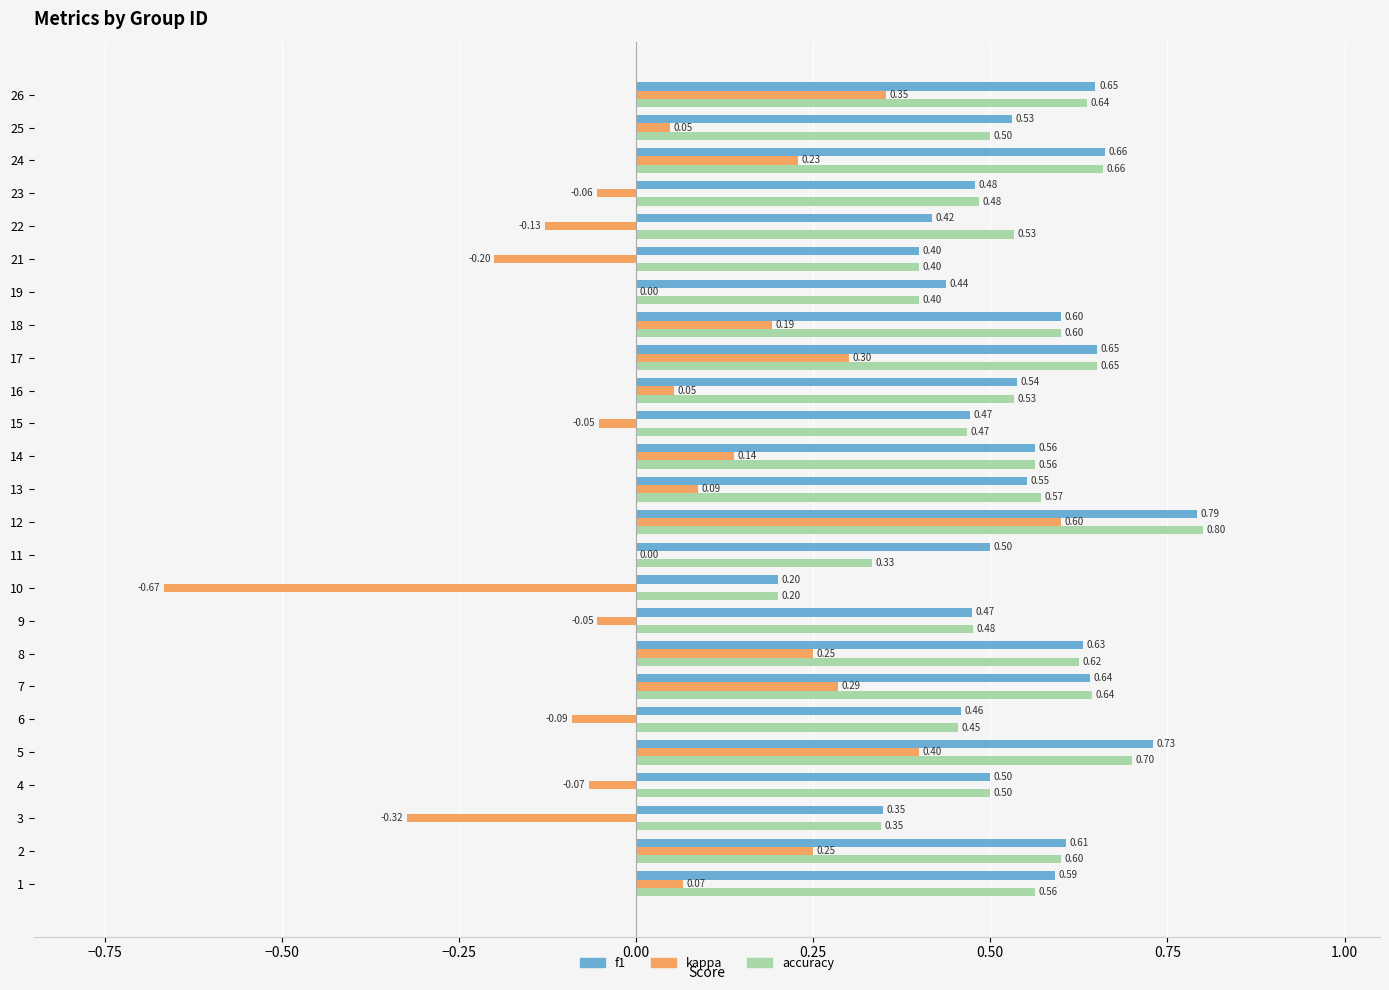

At which category is the sum across all series the highest?

12